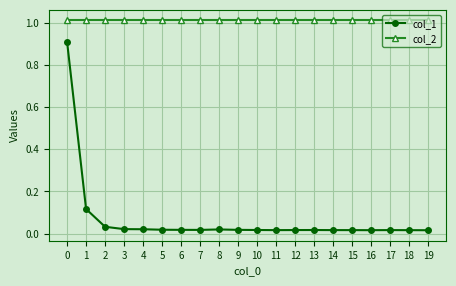

True or false: col_2 and col_1 intersect in this chart.

False